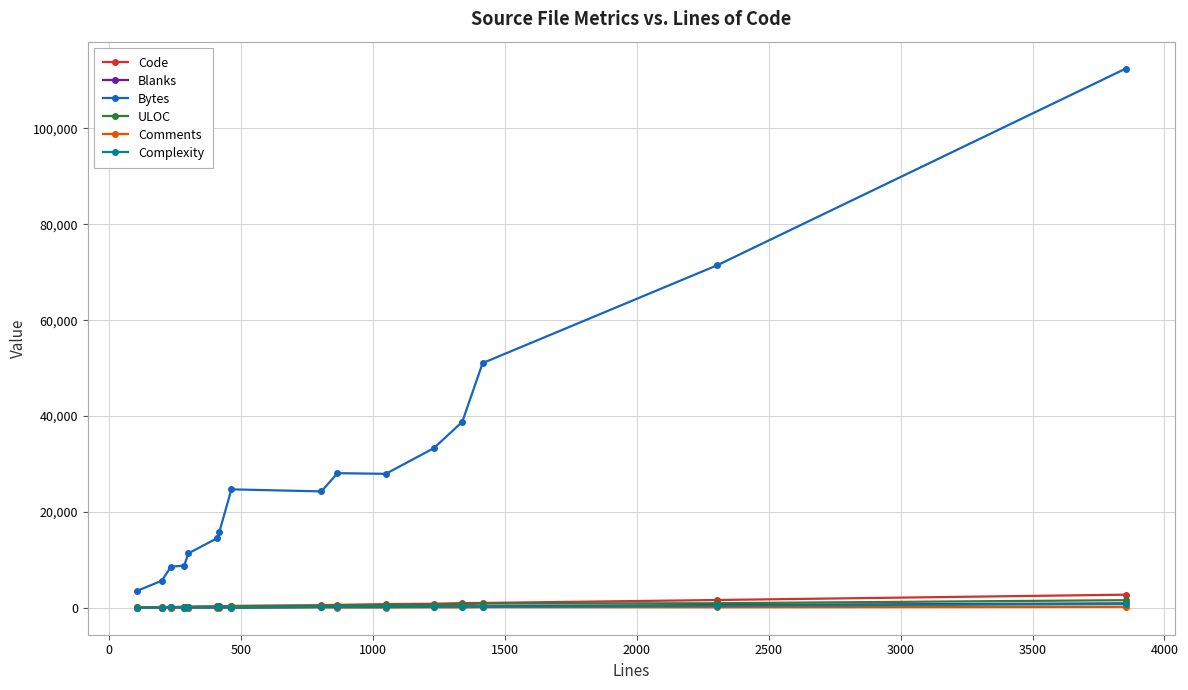

Which series has the widest spread of values?

Bytes